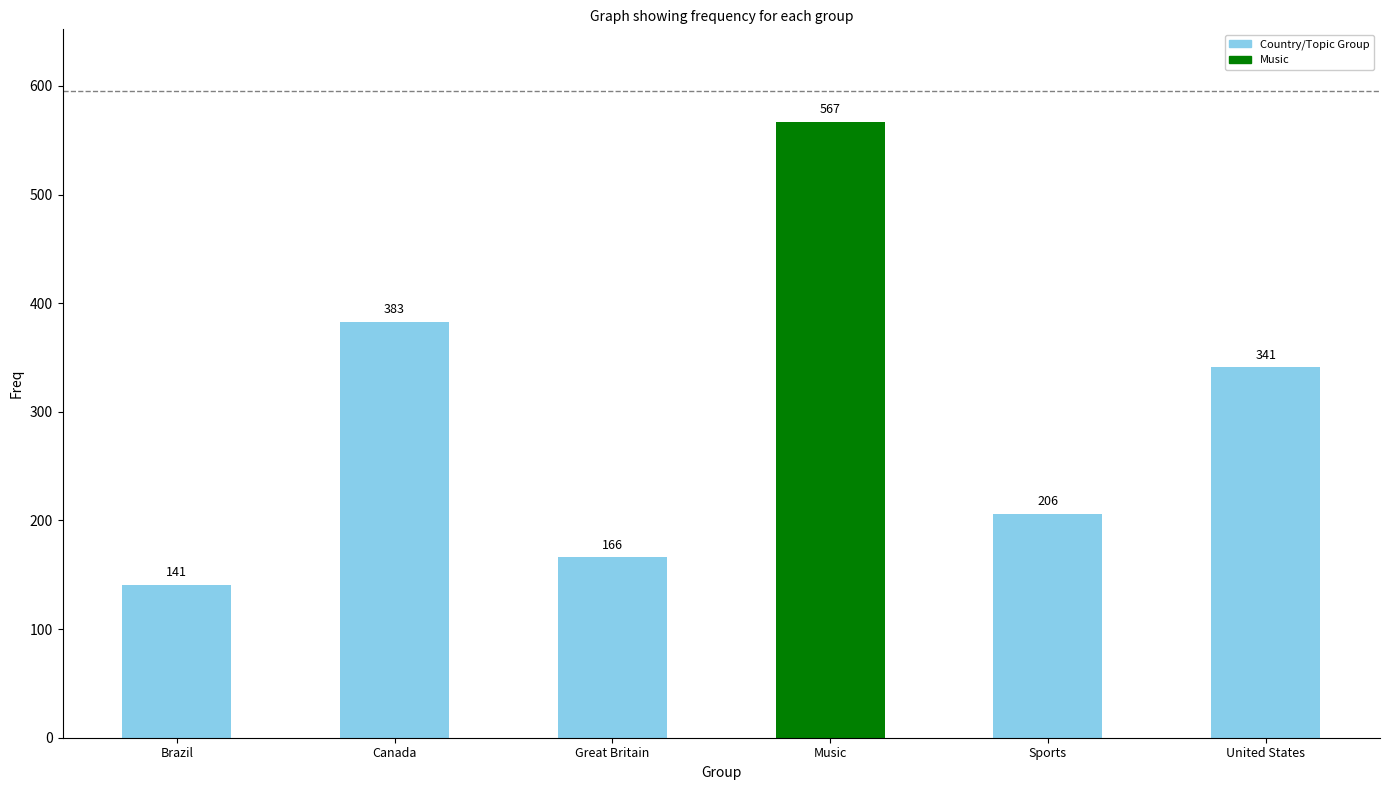

What is the difference between the maximum and minimum values?

426